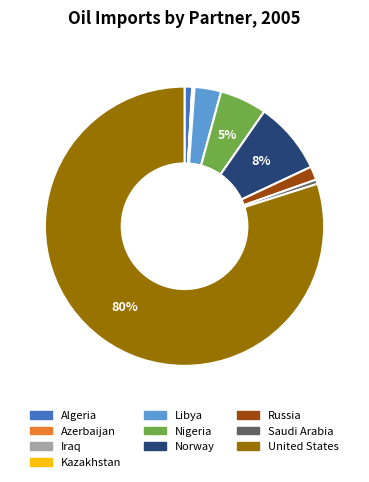

To the nearest percent, what is the combined percentage of Norway and Saudi Arabia?

9%